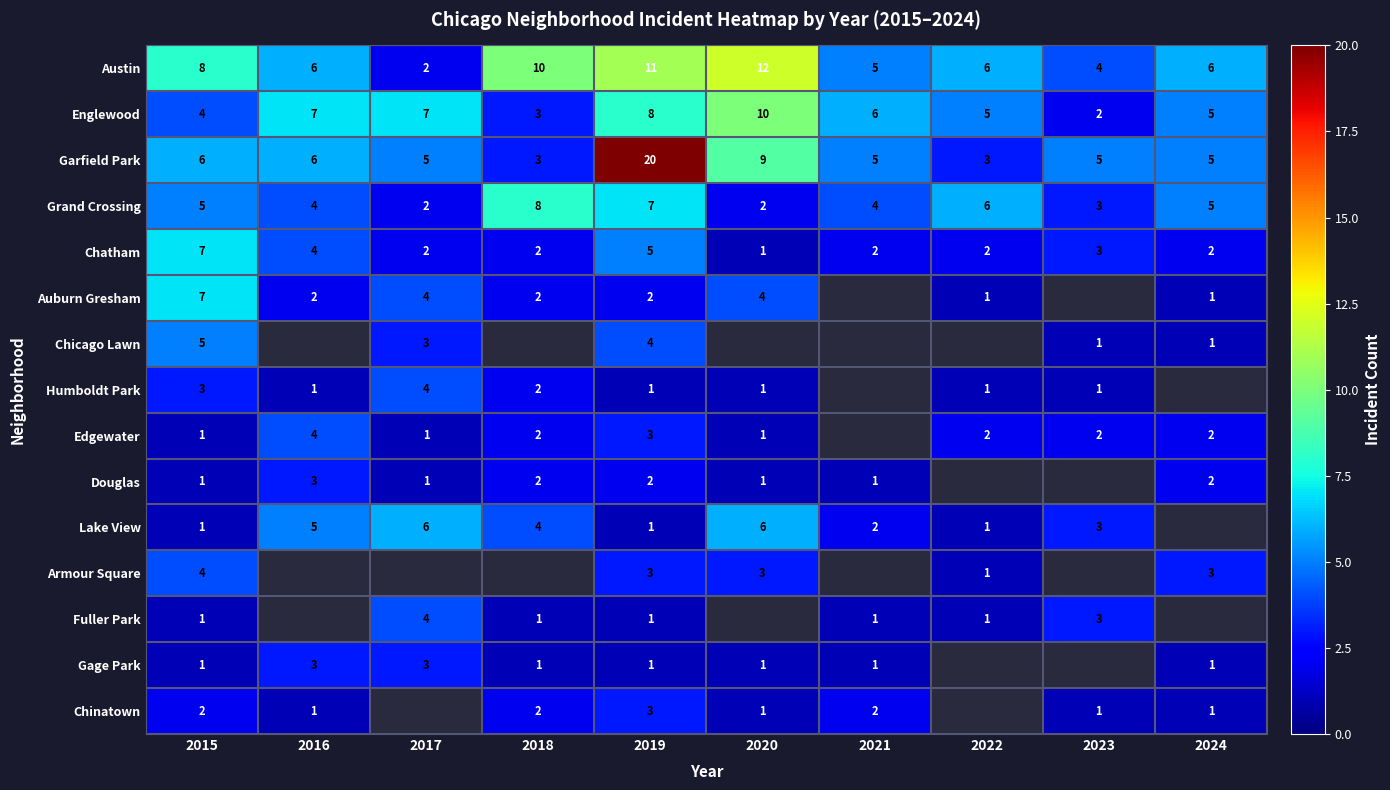

True or false: Grand Crossing has a value of 5 at 2023.

False